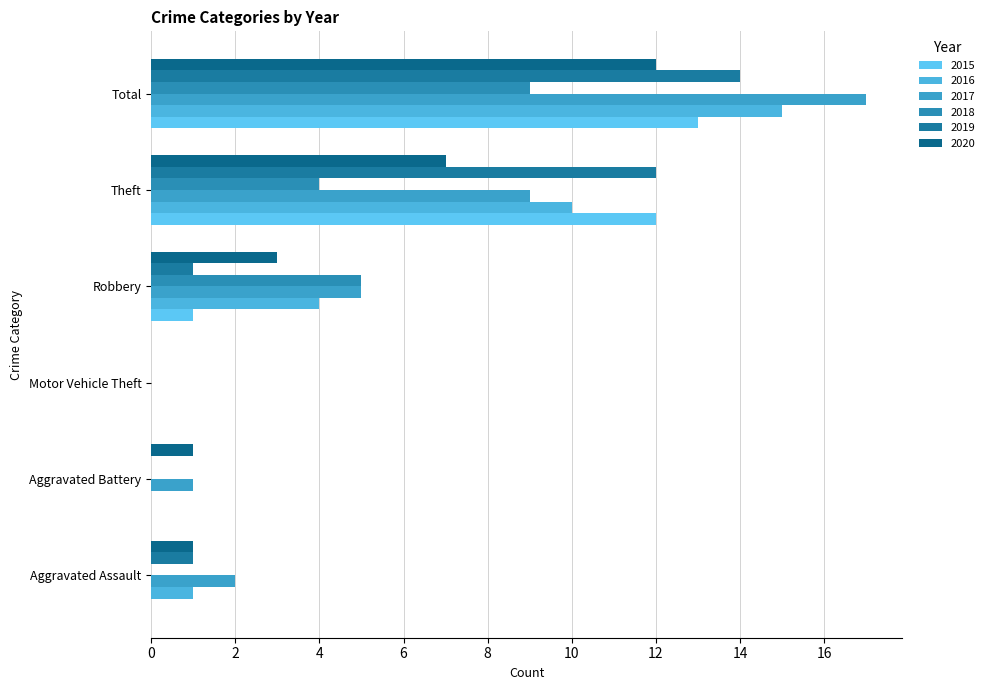

Count the number of data series in this chart.

6